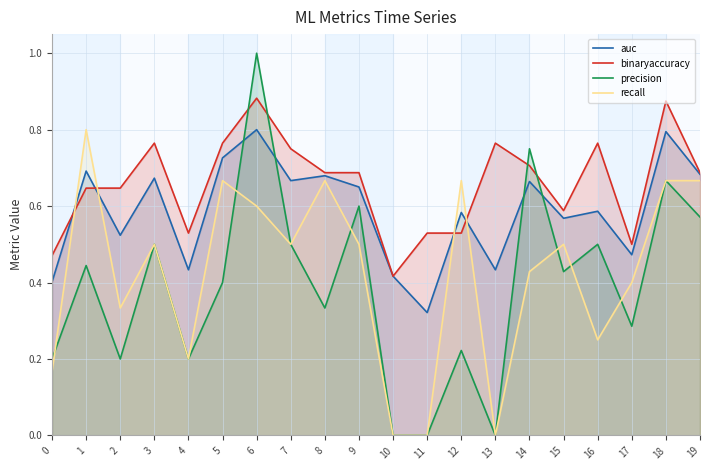

Does the chart display data point markers on the line(s)?

No